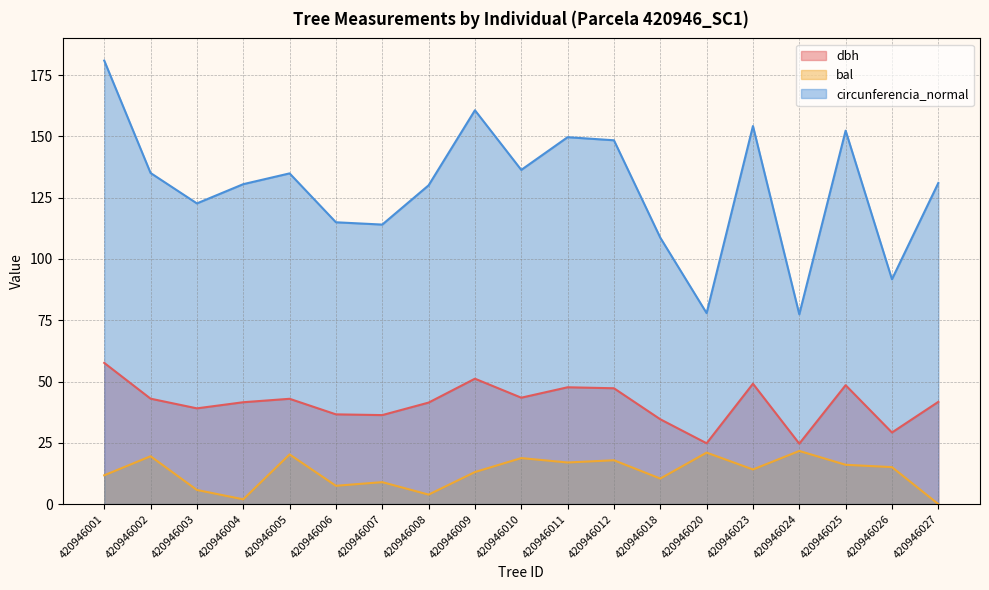

Which category has the highest value in the circunferencia_normal series?

420946001